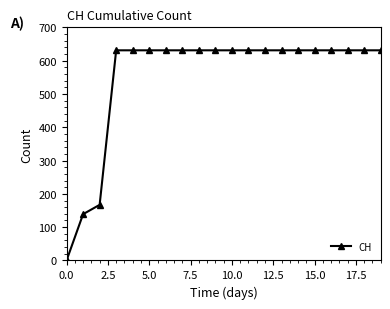

What is the average value?

552